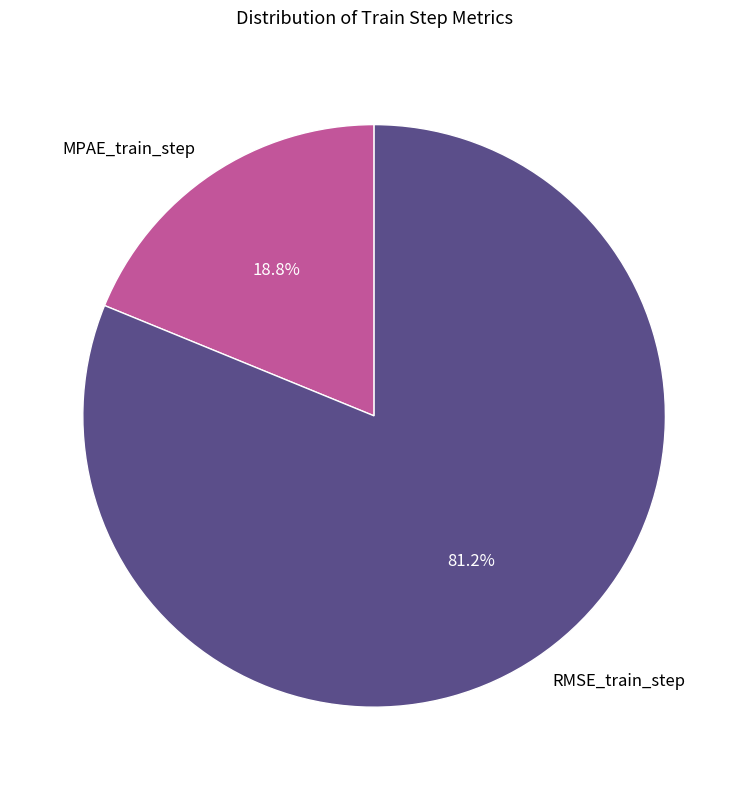

What is the largest slice in the pie chart?

RMSE_train_step